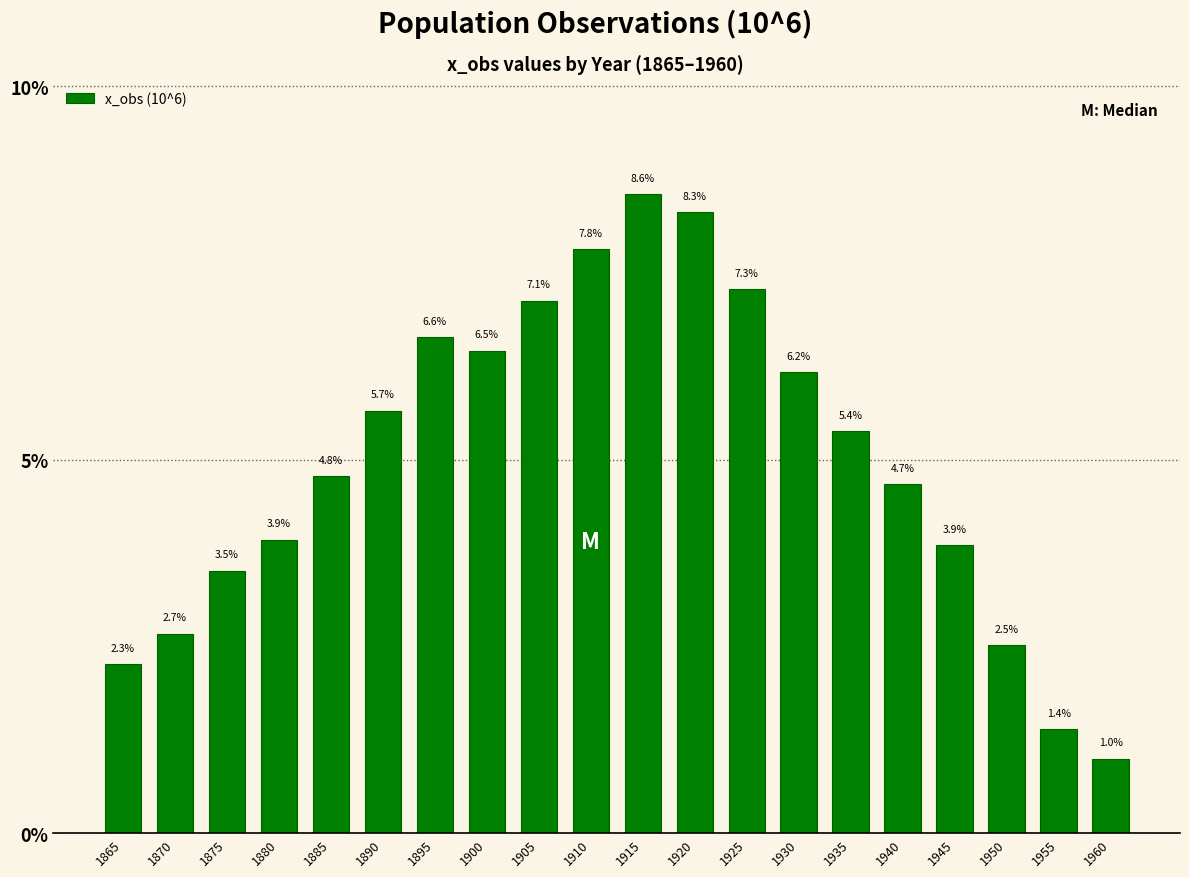

Reading left to right, transcribe all the data shown in this chart.

2.3	2.7	3.5	3.9	4.8	5.7	6.6	6.5	7.1	7.8	8.6	8.3	7.3	6.2	5.4	4.7	3.9	2.5	1.4	1.0